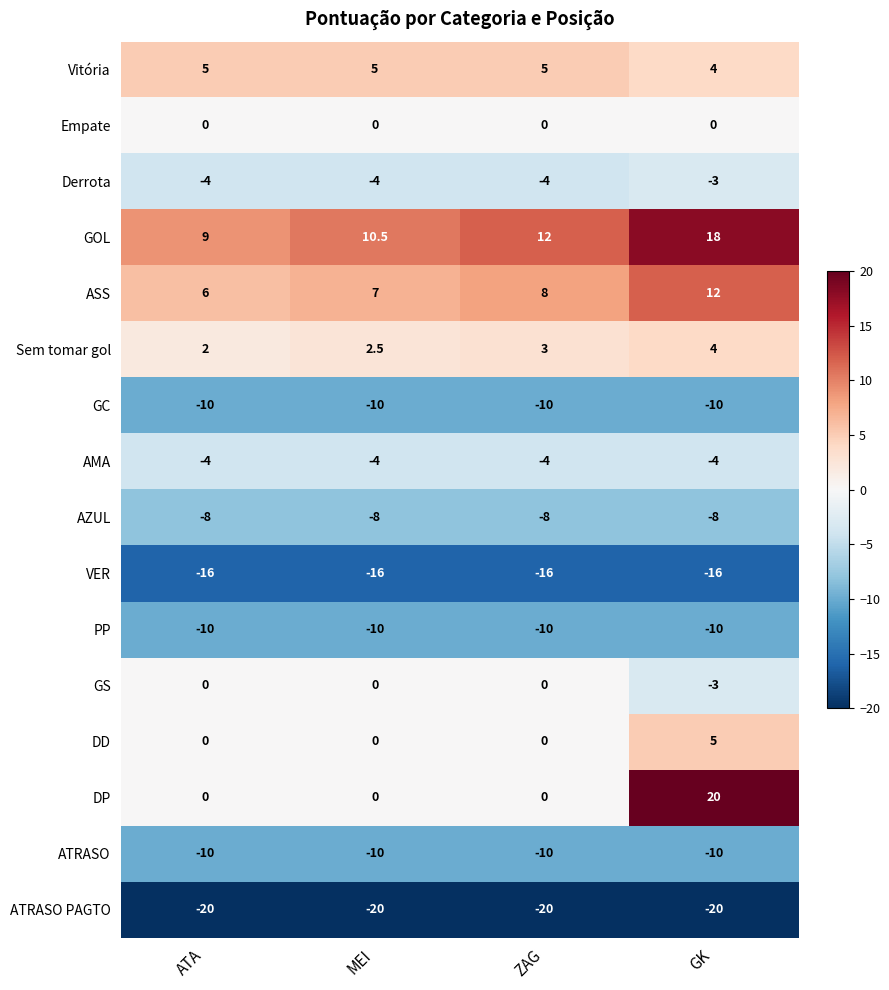

The ATRASO PAGTO series shows -20.0 at ATA. True or false?

True